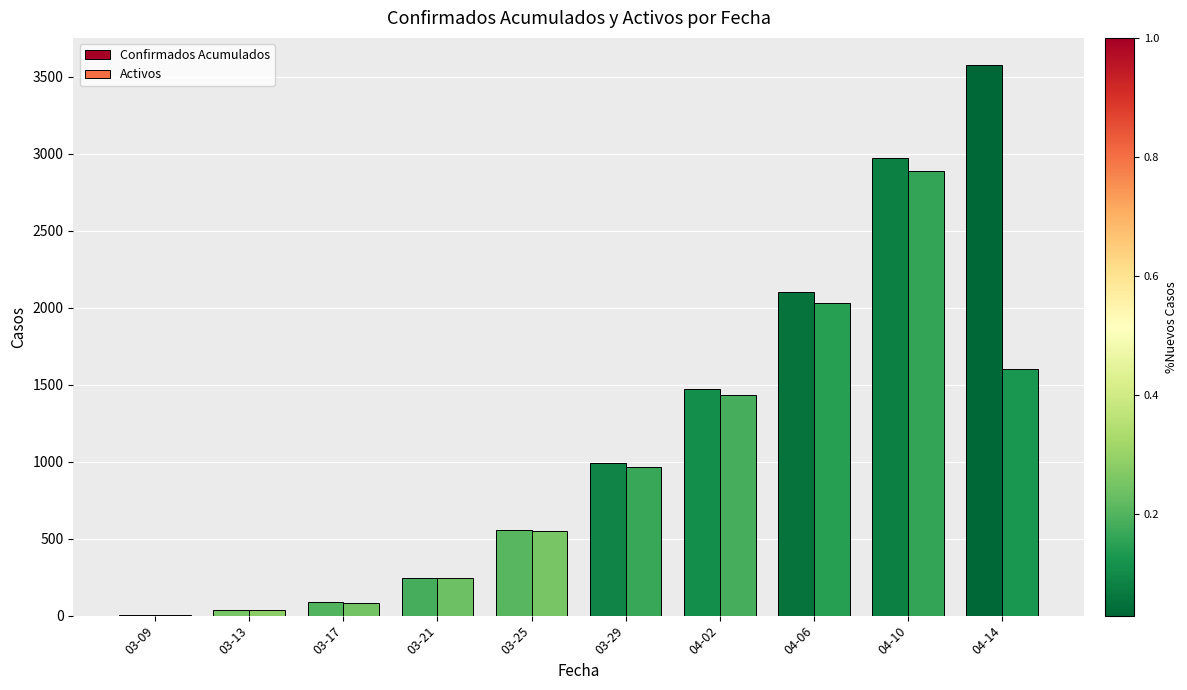

The Confirmados Acumulados series shows 989 at 03-29. True or false?

True